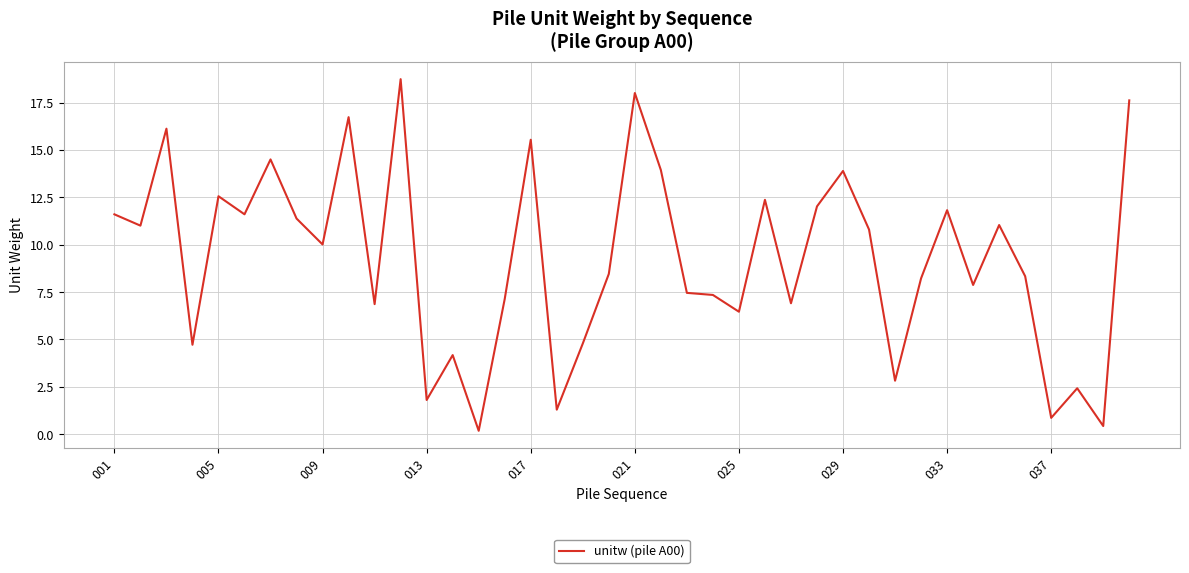

What is the maximum value shown in the chart?

18.7